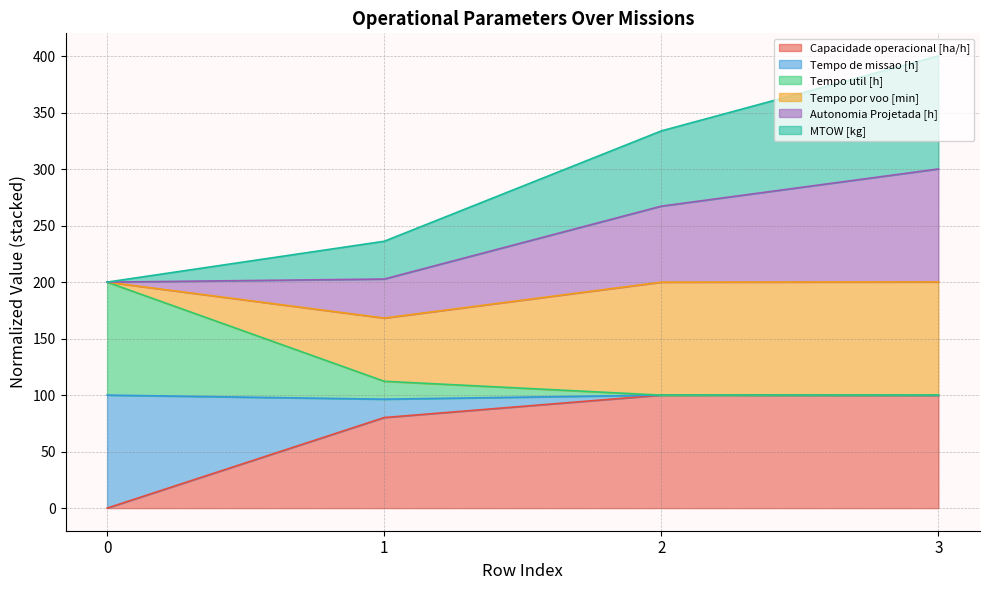

Where is the first local minimum for Tempo de missao [h]?

2